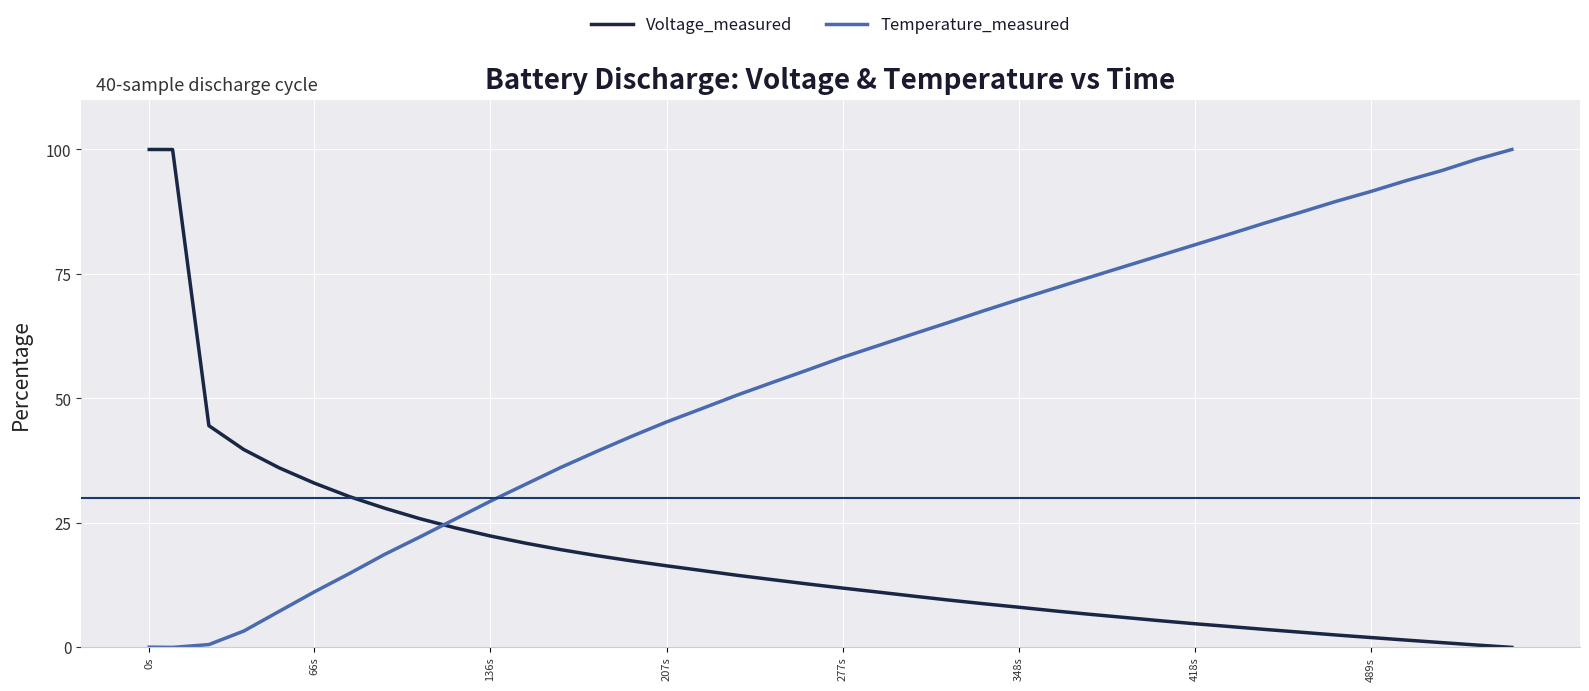

How many lines are shown in the chart?

2